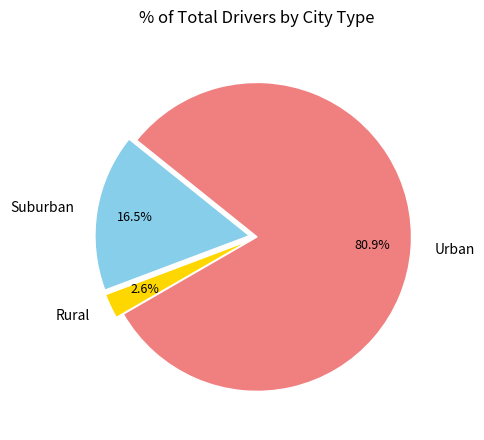

Between Suburban and Urban, which is larger?

Urban